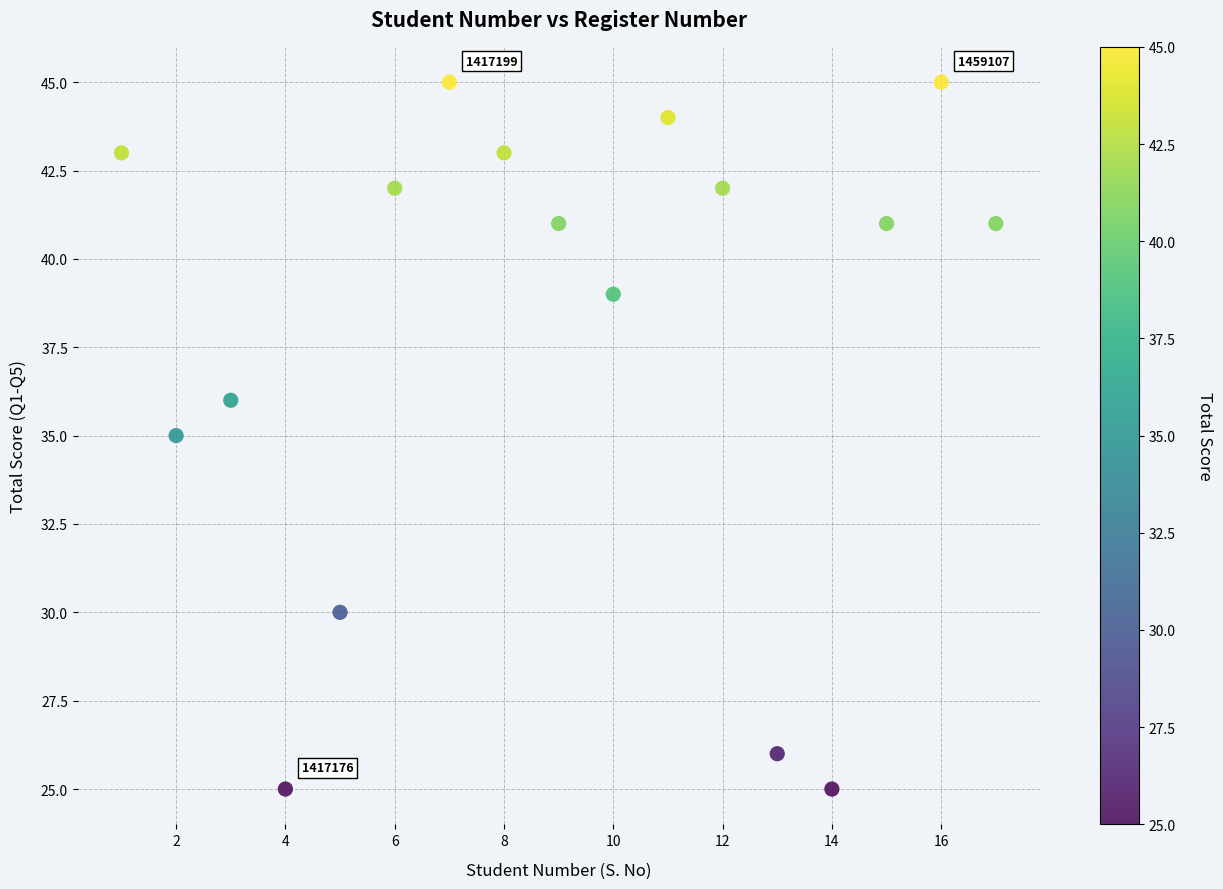

What is the range of X values (max minus min)?

16